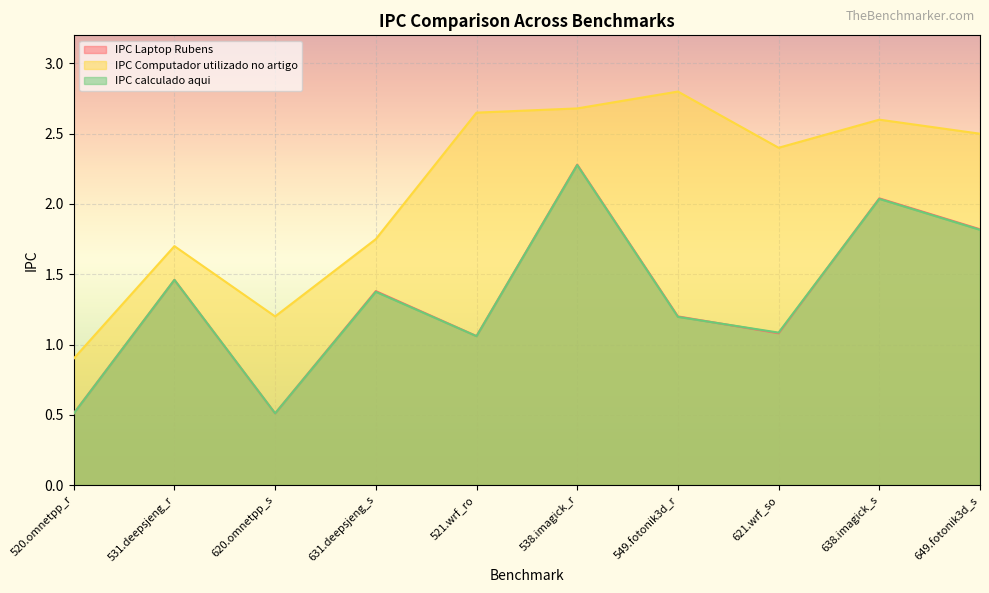

What is the greatest value displayed?

2.8